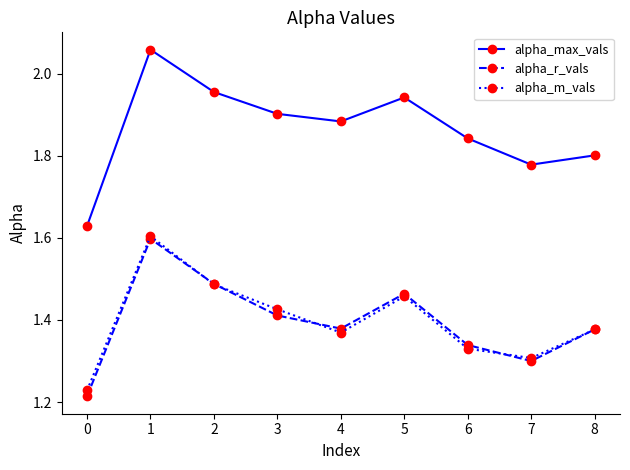

How many interior local valleys does the alpha_max_vals series have?

2